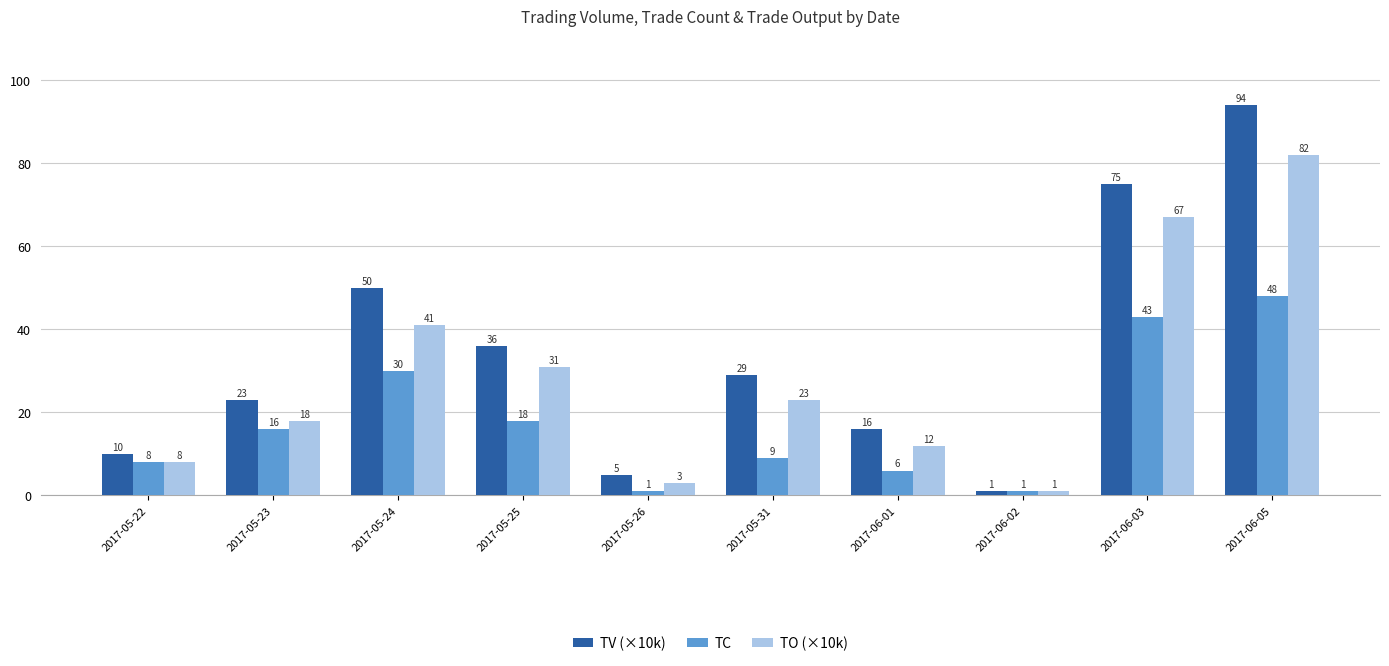

Which series has the largest total across all categories?

TV (×10k)